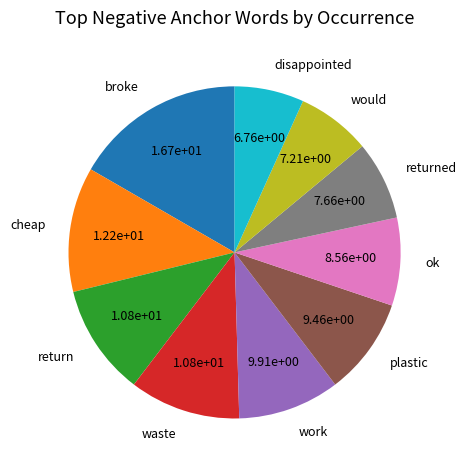

How many slices are in this pie chart?

10